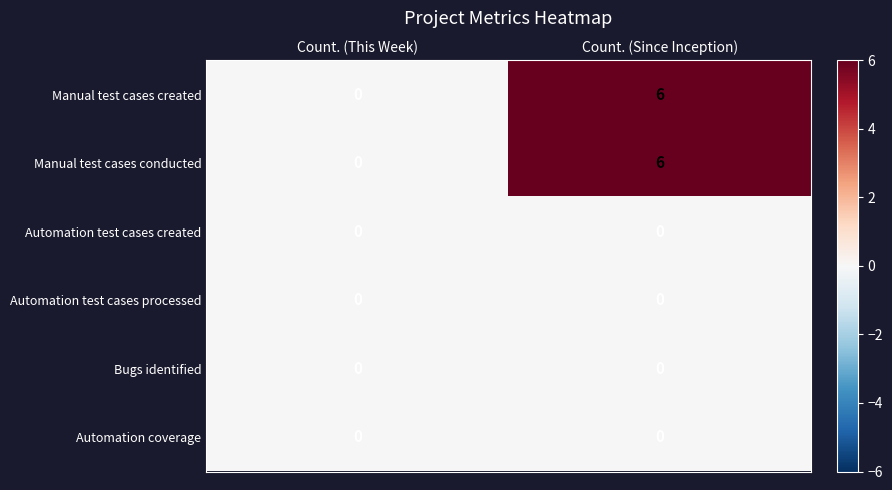

Count the number of categories in the chart.

2